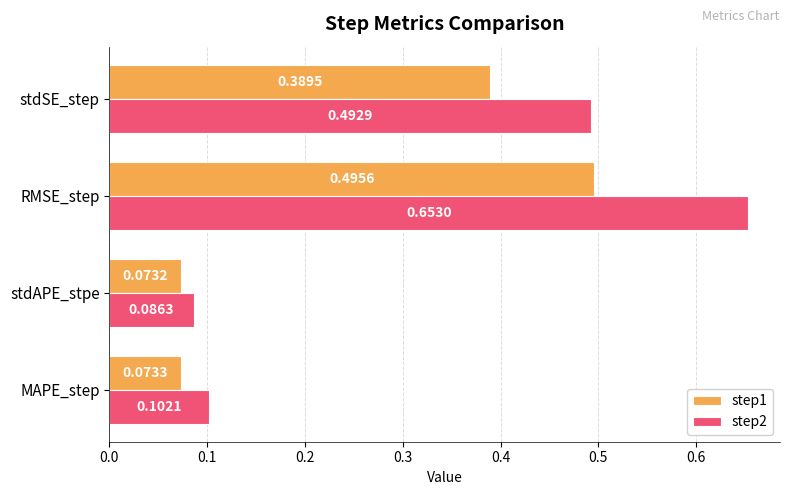

What is the total value across all series at RMSE_step?

1.1